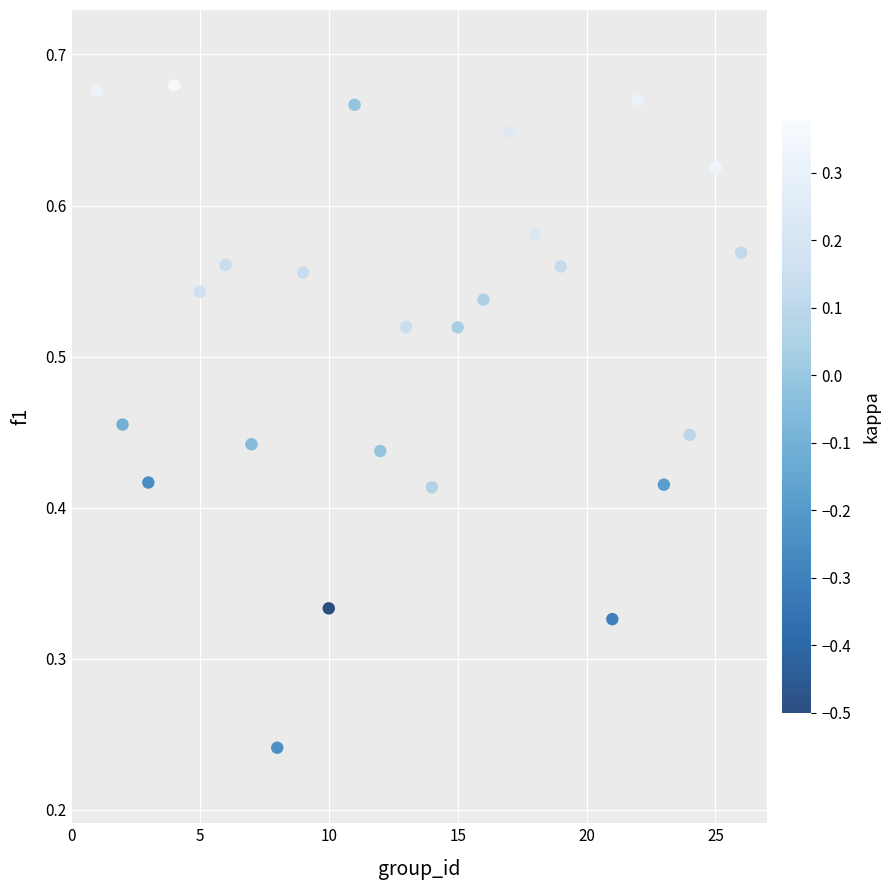

What is the range of X values (max minus min)?

25.0